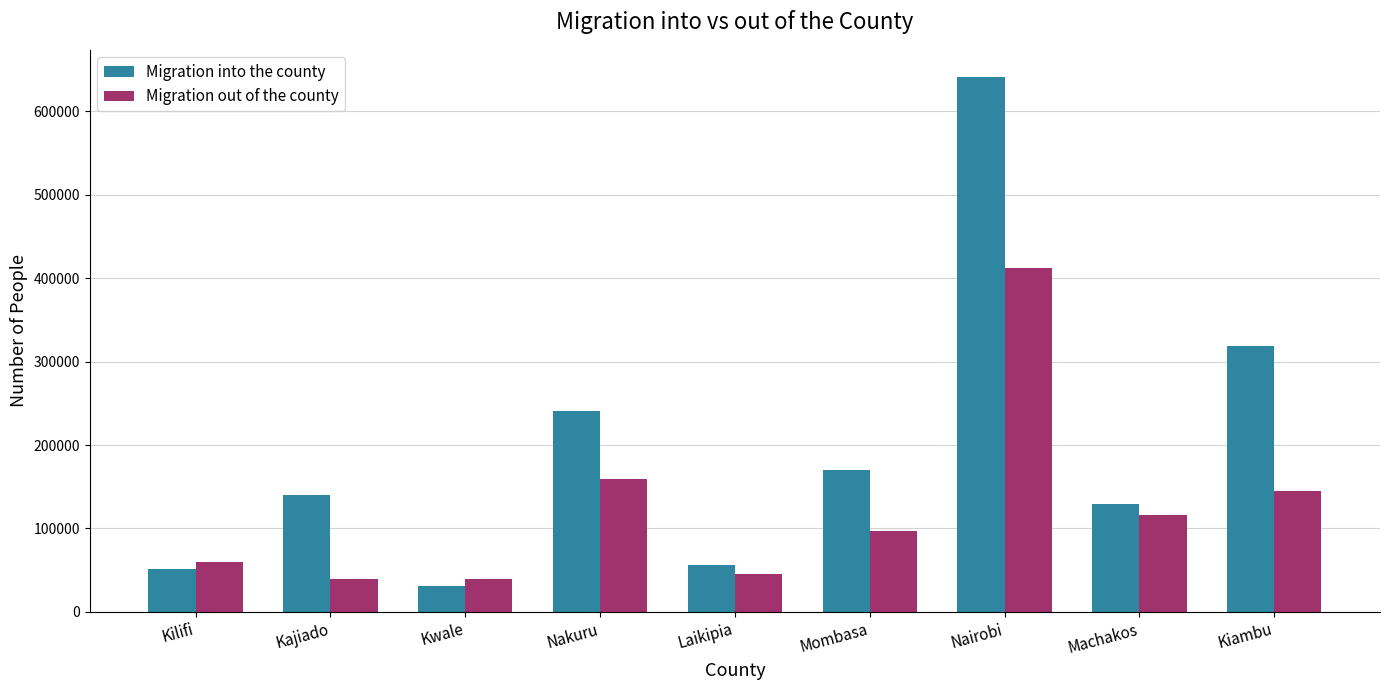

Read the Migration into the county value at Kwale, to the nearest 10.

30590